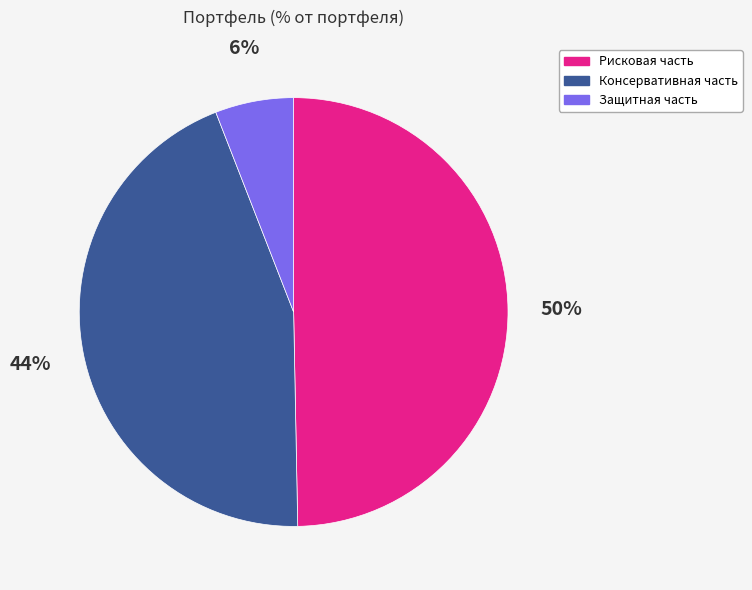

To the nearest percent, what is the average slice percentage?

33%